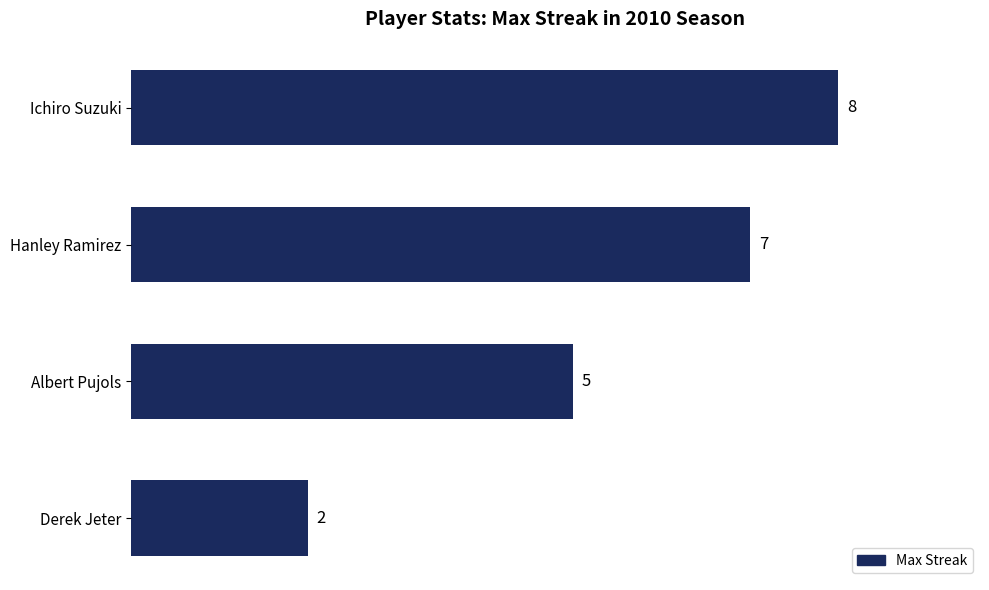

What is the sum of the values at Albert Pujols and Ichiro Suzuki?

13